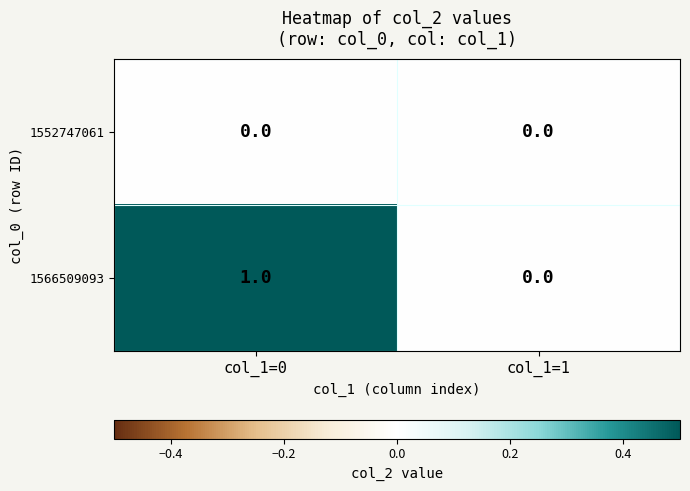

Which series has the largest total across all categories?

1566509093